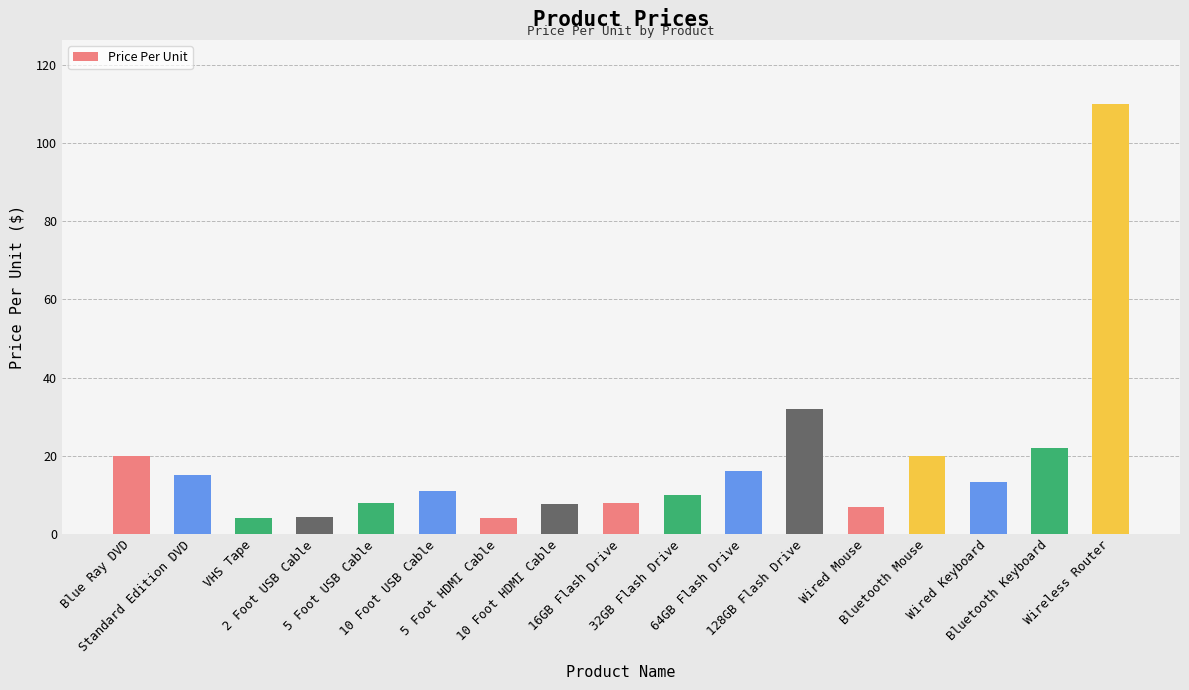

What is the average value?

18.3